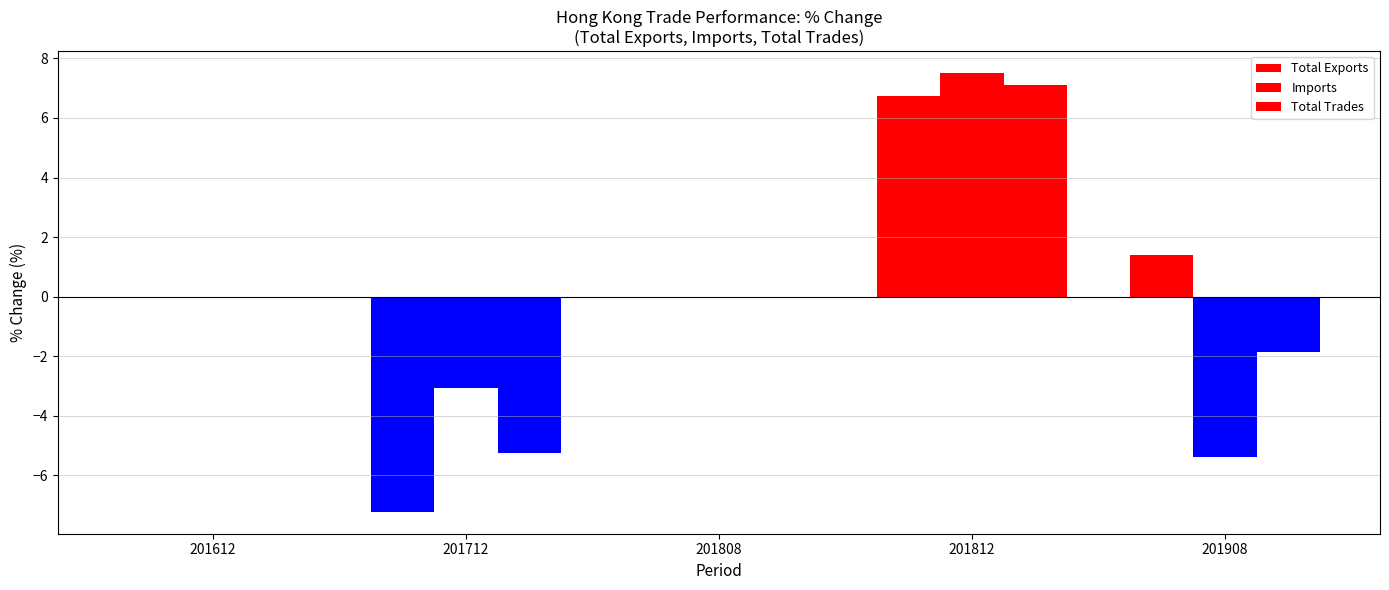

How many categories are shown in the chart?

5